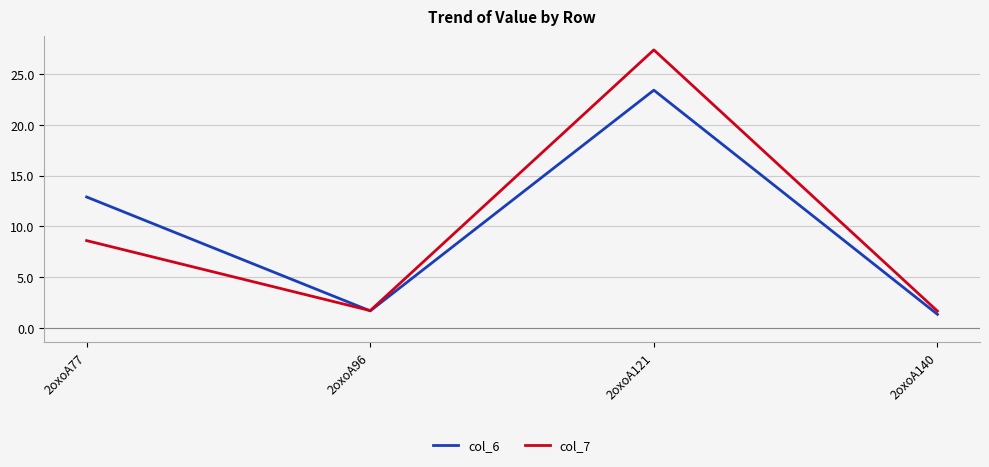

How many interior local peaks does the col_6 series have?

1